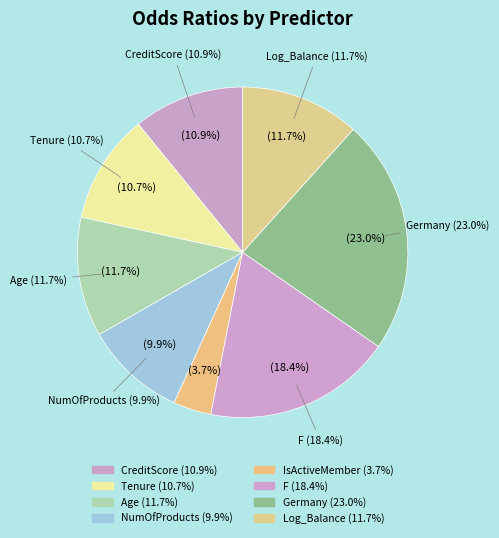

What is the total percentage of CreditScore and F?

29.3%